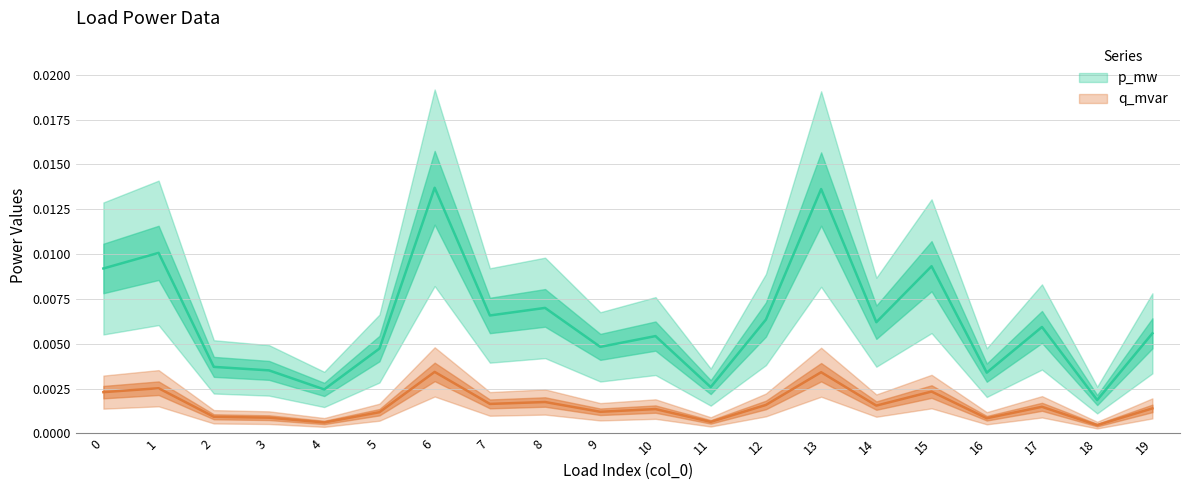

At which category is the sum across all series the highest?

6